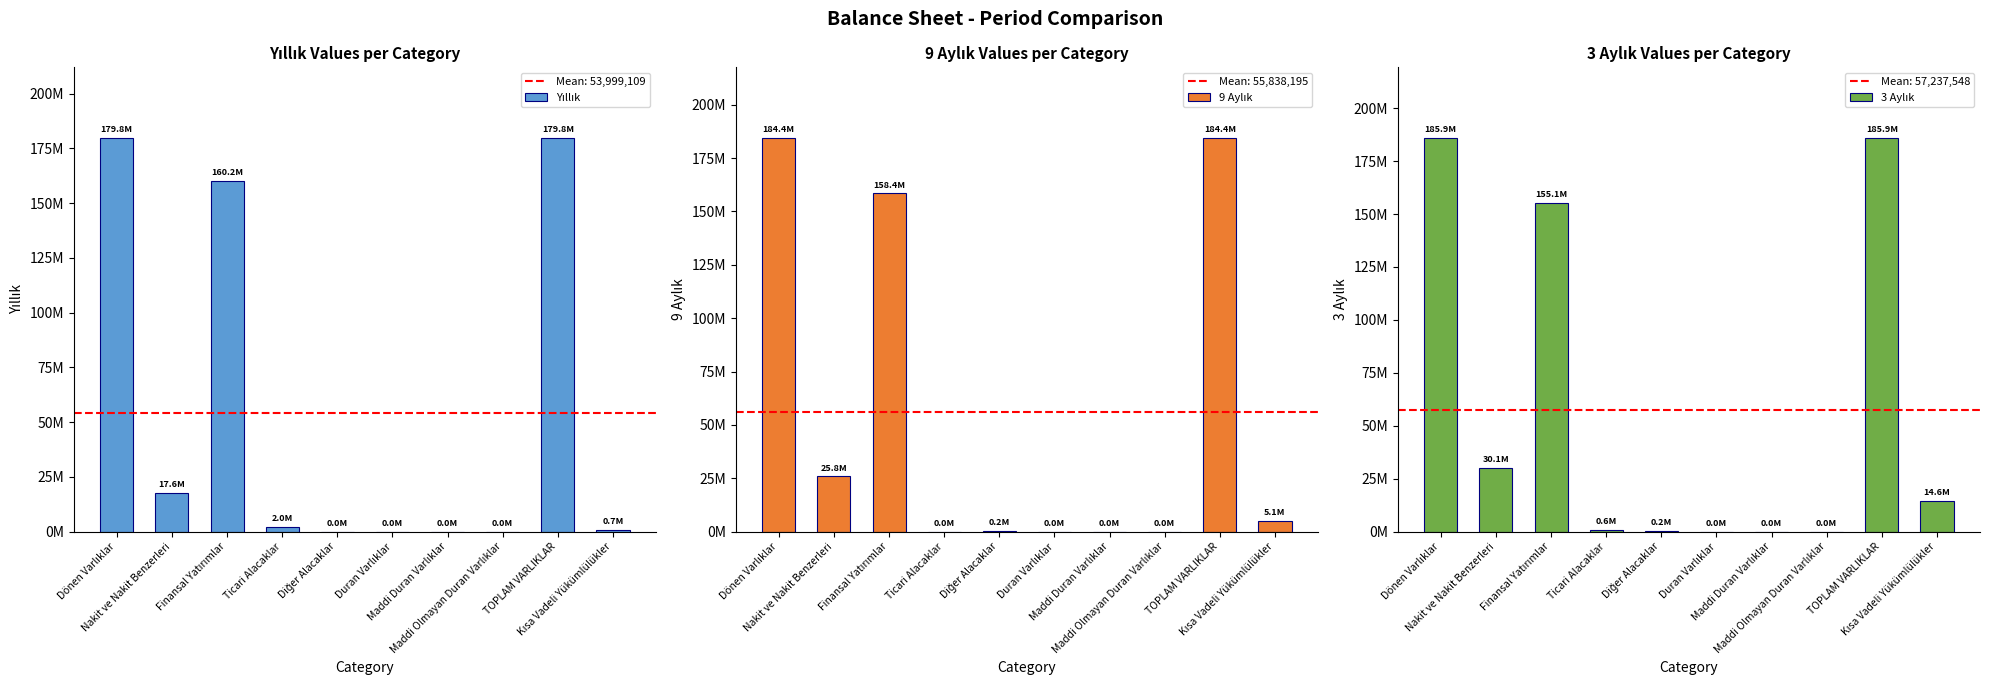

Is the value of Yıllık at Kısa Vadeli Yükümlülükler greater than the value of 3 Aylık at Dönen Varlıklar?

No